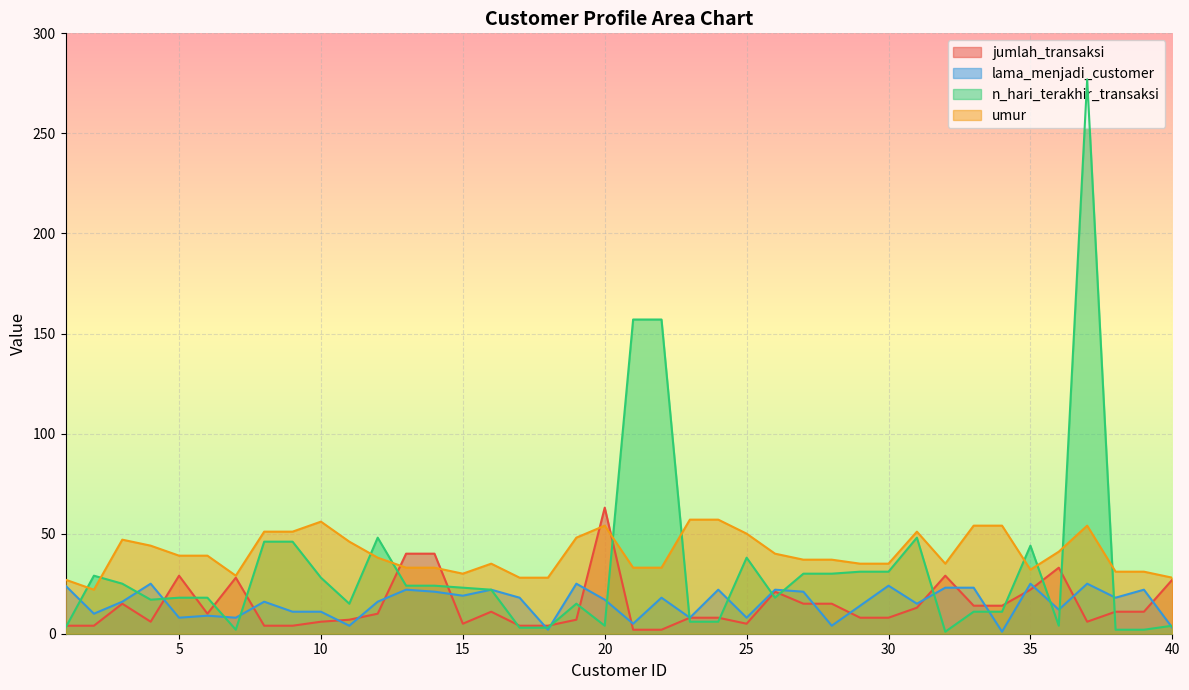

At which category does jumlah_transaksi reach its first local valley?

4